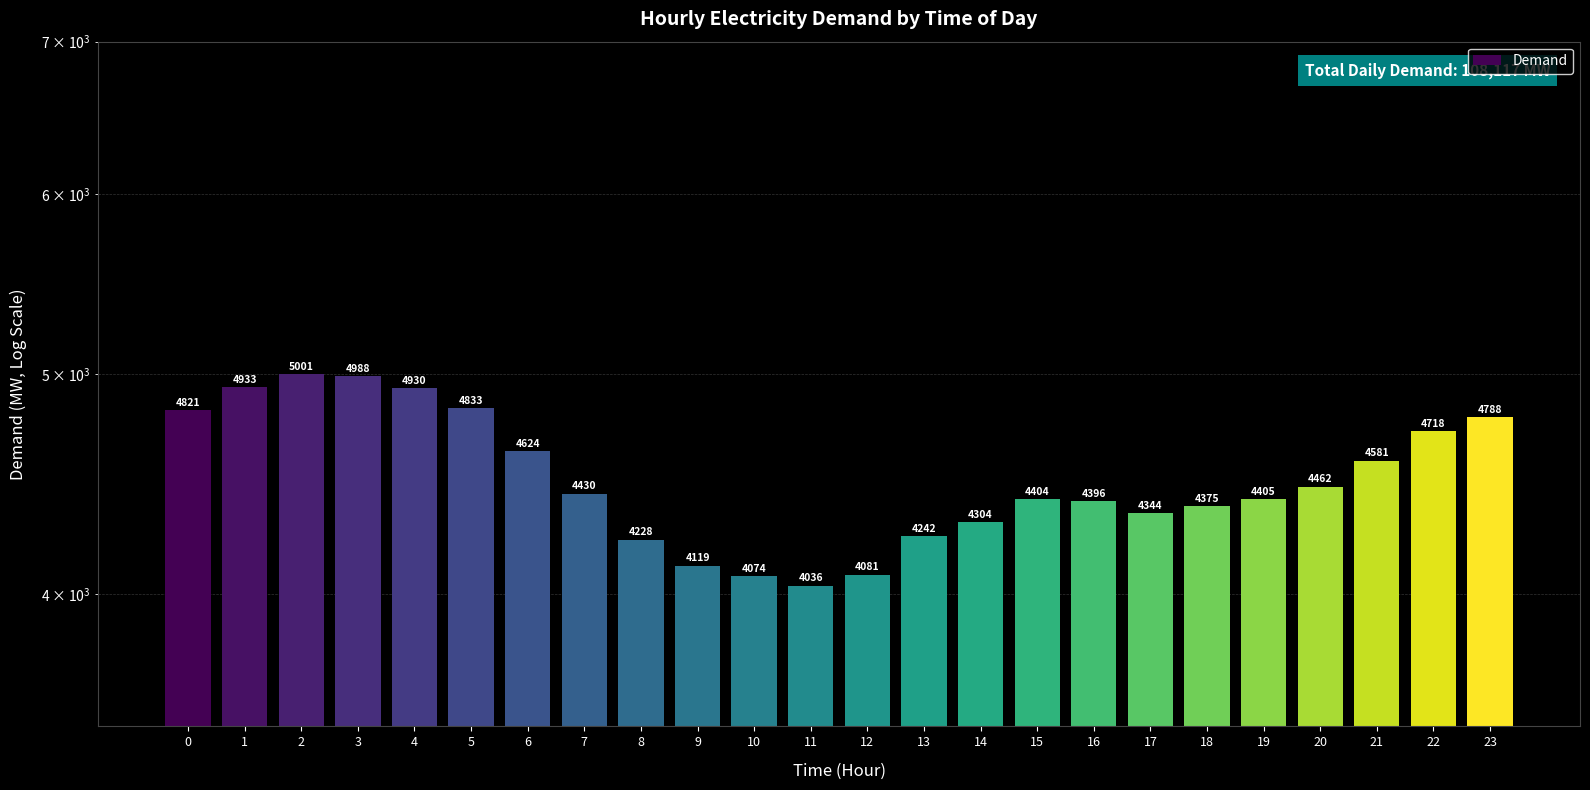

What is the average value?

4505